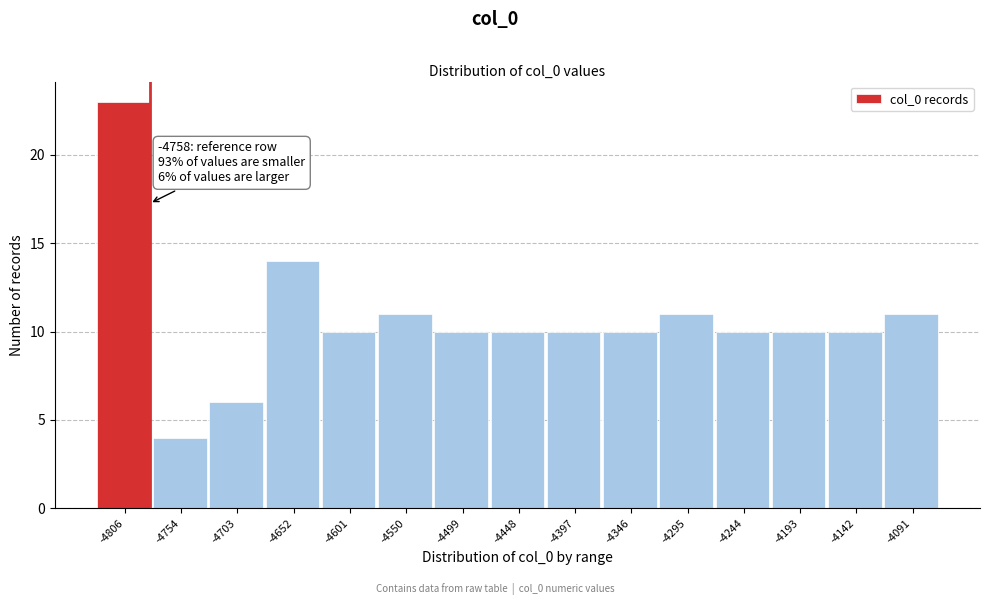

Reading left to right, list all the values displayed in this chart.

-4806=23	-4754=4	-4703=6	-4652=14	-4601=10	-4550=11	-4499=10	-4448=10	-4397=10	-4346=10	-4295=11	-4244=10	-4193=10	-4142=10	-4091=11